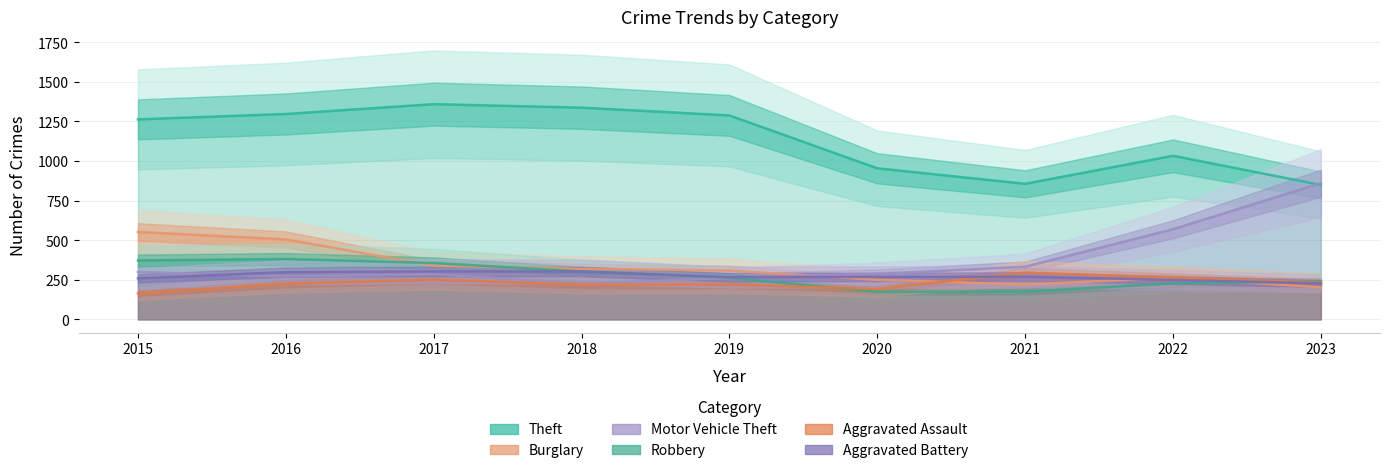

What is the difference between the second highest and minimum values in the Theft series?

488